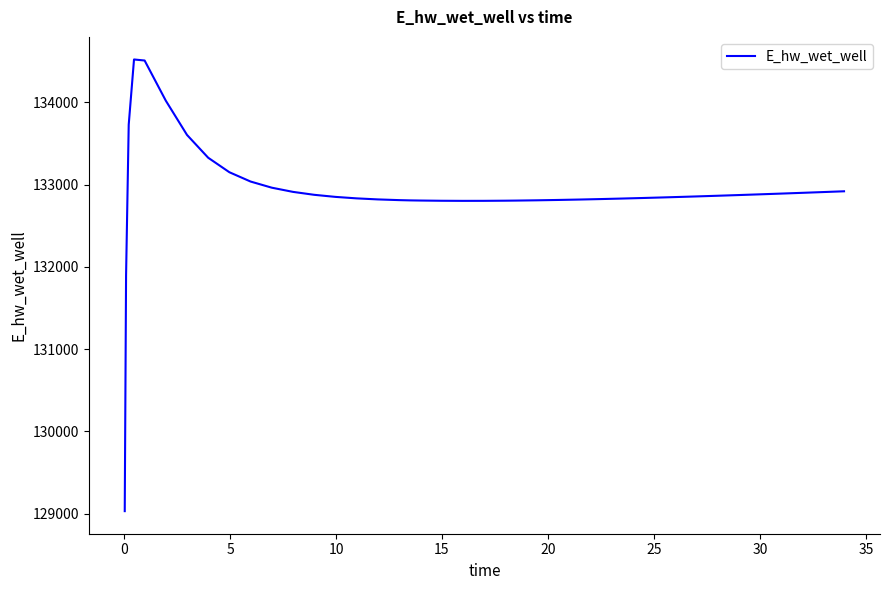

What is the maximum value shown in the chart?

134519.7